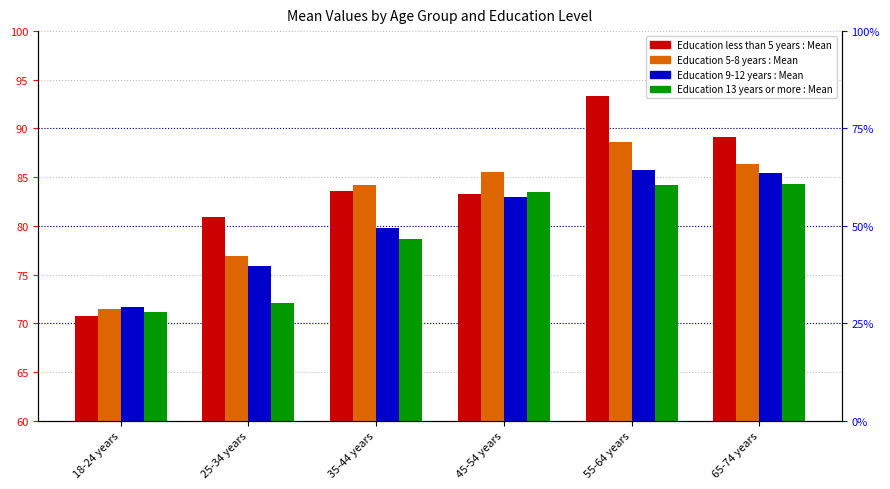

Are the bars horizontal?

No